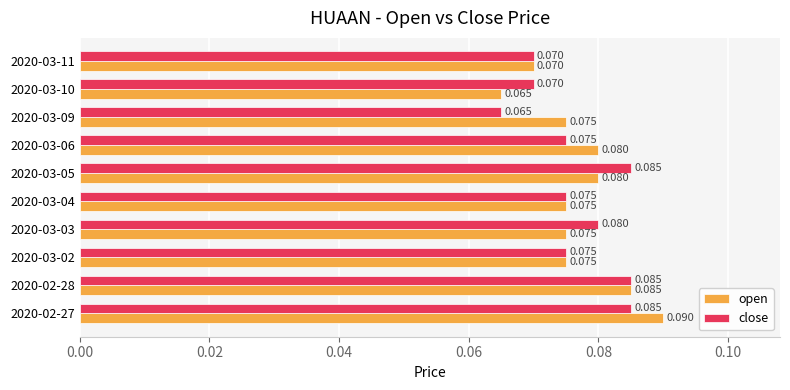

Where is close nearest to the value 0?

2020-03-09